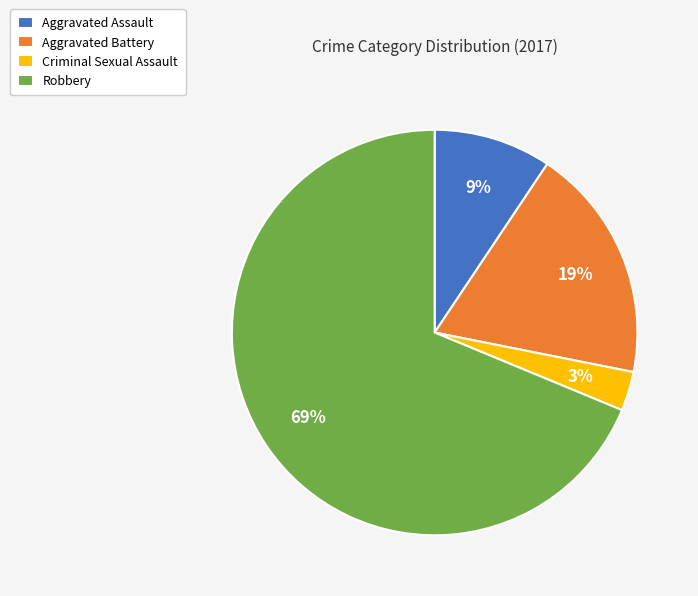

What percentage is the Aggravated Battery slice, to the nearest percent?

19%